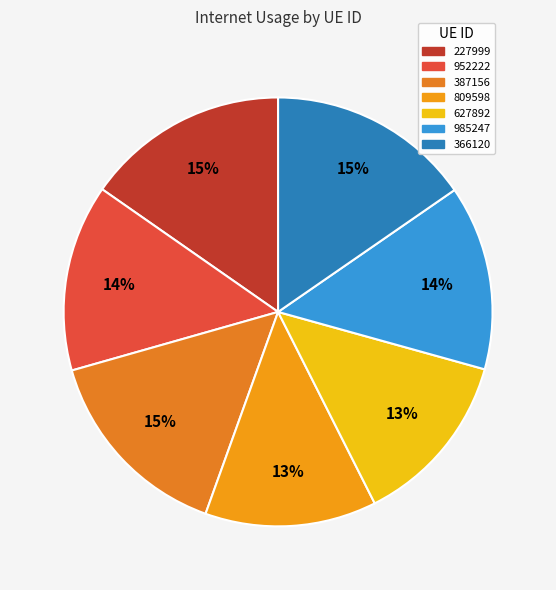

How many slices are in this pie chart?

7